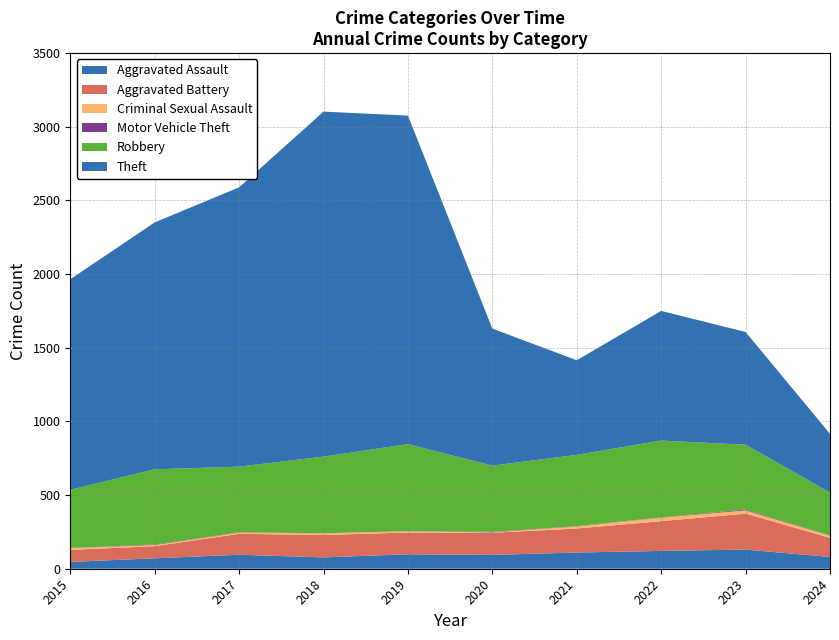

Reading left to right, transcribe all the data shown in this chart.

Aggravated Assault: 46	71	95	77	98	94	110	121	130	80
Aggravated Battery: 82	82	142	152	148	150	163	202	244	130
Criminal Sexual Assault: 12	8	8	11	8	3	14	24	22	14
Motor Vehicle Theft: 1	4	2	1	1	3	2	2	6	2
Robbery: 395	510	446	520	591	450	484	521	440	291
Theft: 1429	1676	1896	2342	2230	930	642	880	765	399